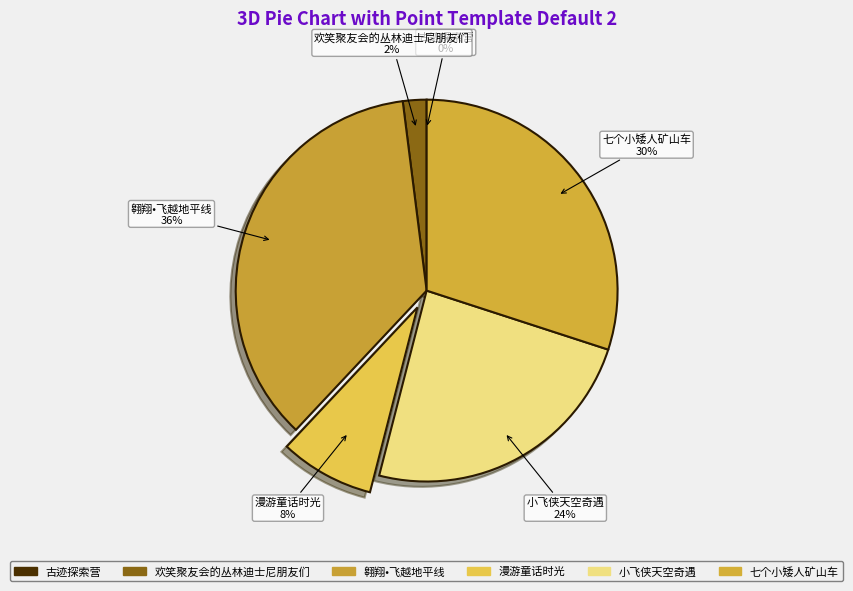

Approximately how many times larger is the value at 漫游童话时光 compared to 欢笑聚友会的丛林迪士尼朋友们?

4.0